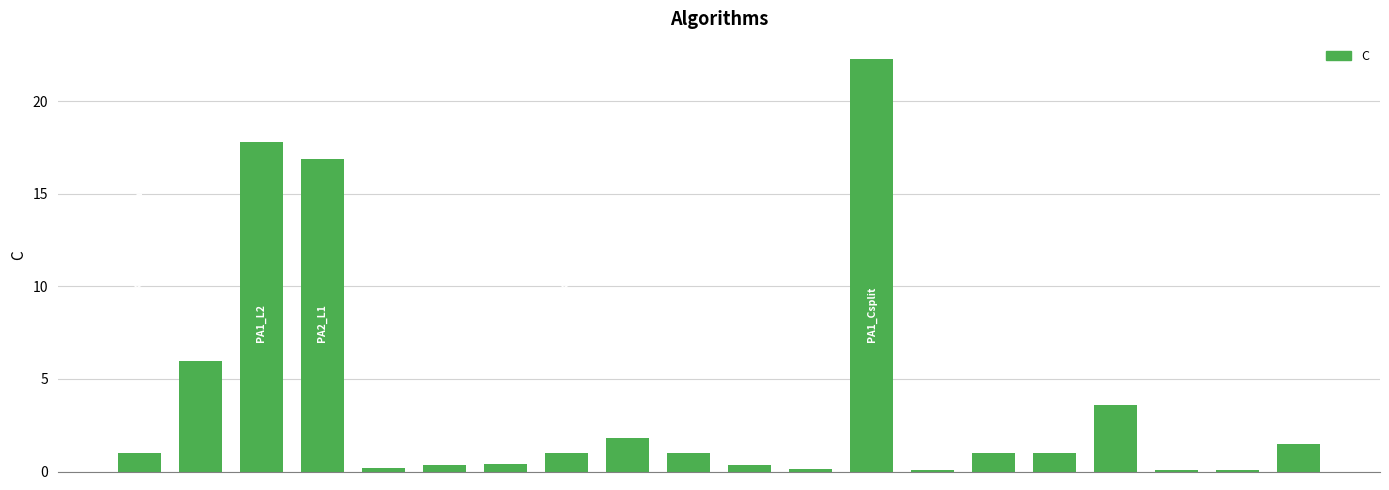

What is the greatest value displayed?

22.2